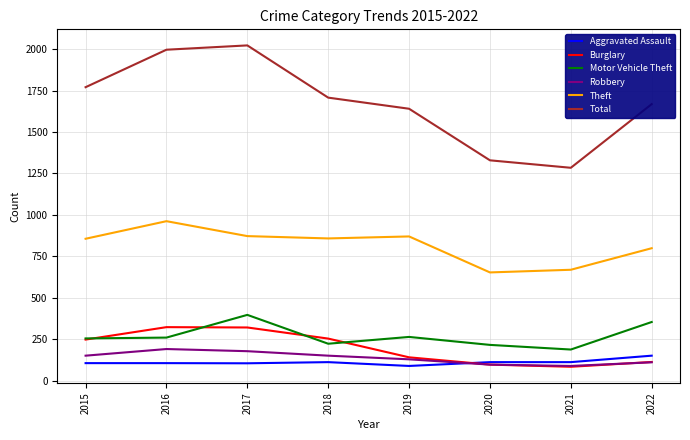

What is the maximum value for Aggravated Assault?

151